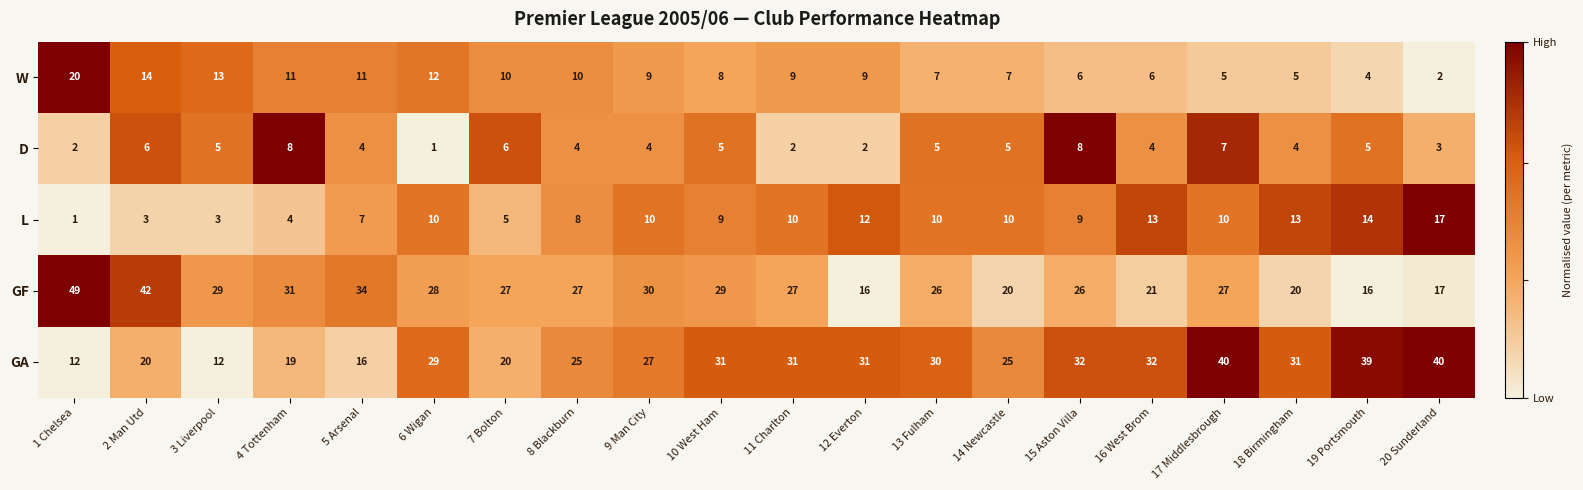

At 17 Middlesbrough, list the series in order from largest to smallest.

GA, GF, L, D, W